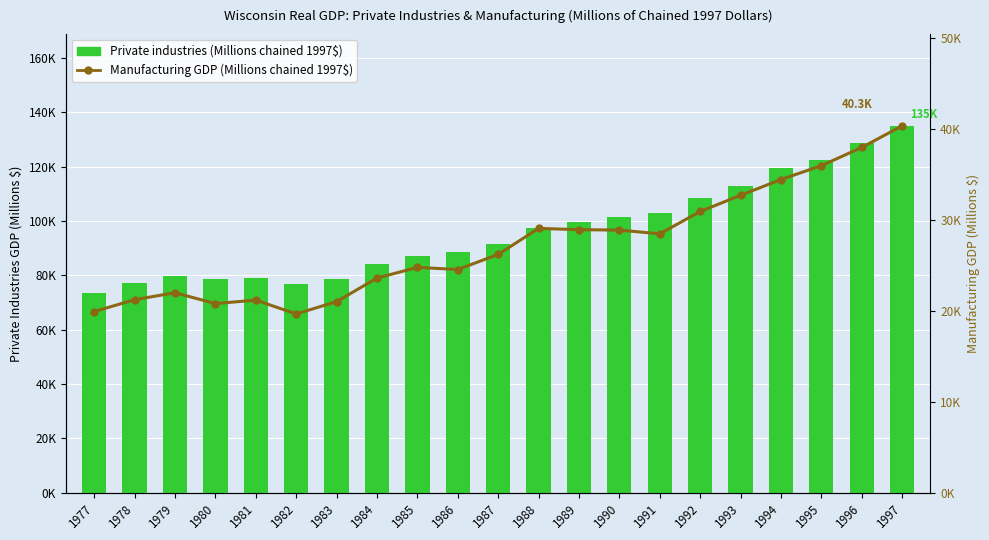

Between 1984 and 1990, which series saw the biggest shift?

Private industries (Millions chained 1997$)